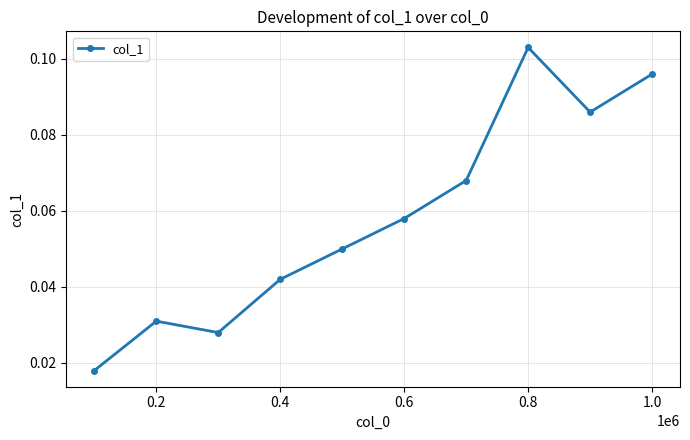

Does the chart have visible grid lines?

Yes